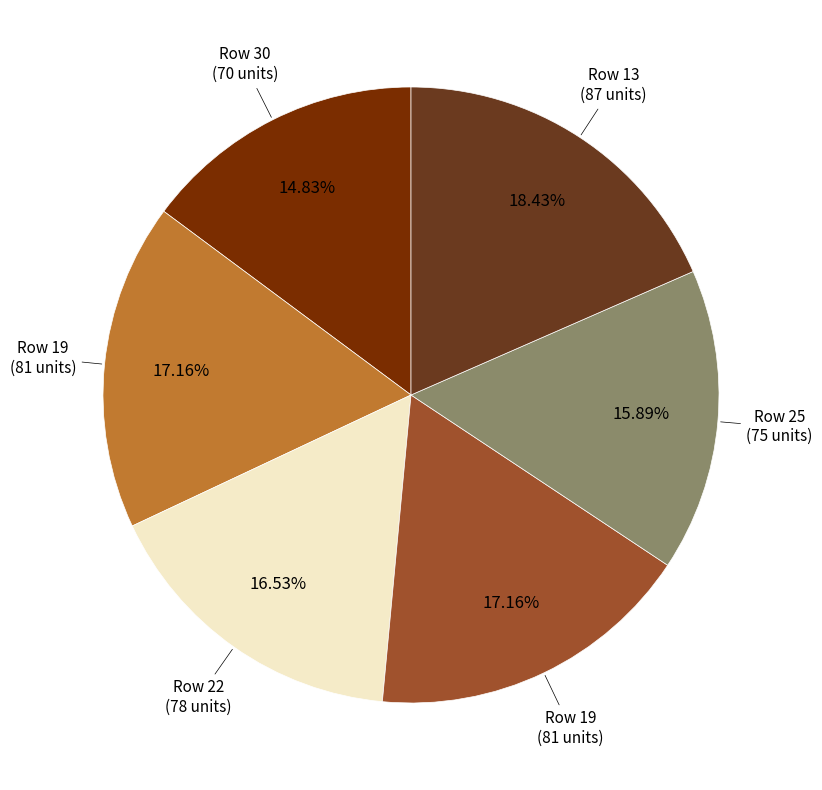

How many slices are in this pie chart?

6